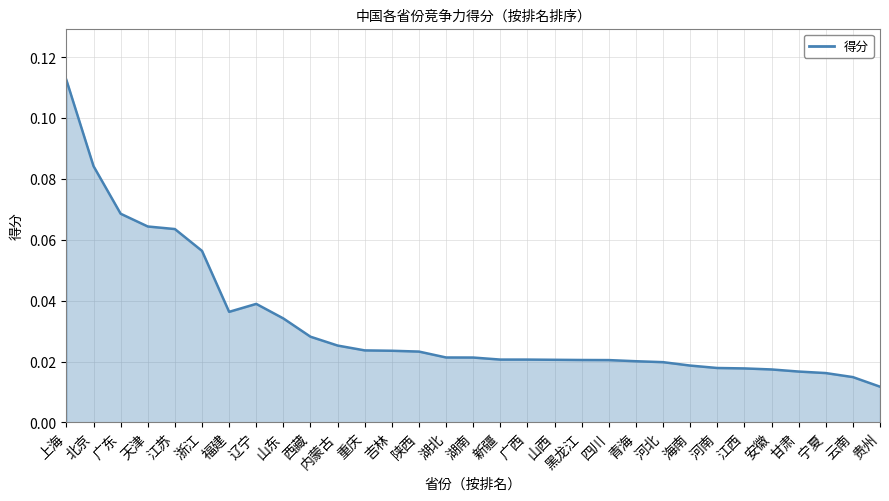

Where is the first local minimum?

福建